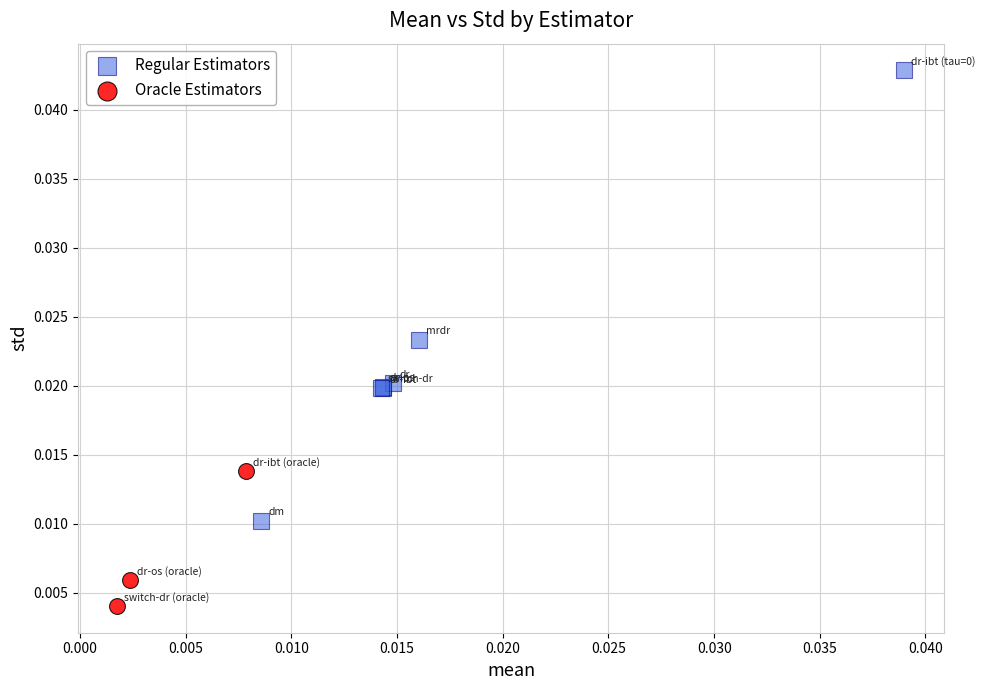

Which series has the largest Y range (max minus min)?

Regular Estimators